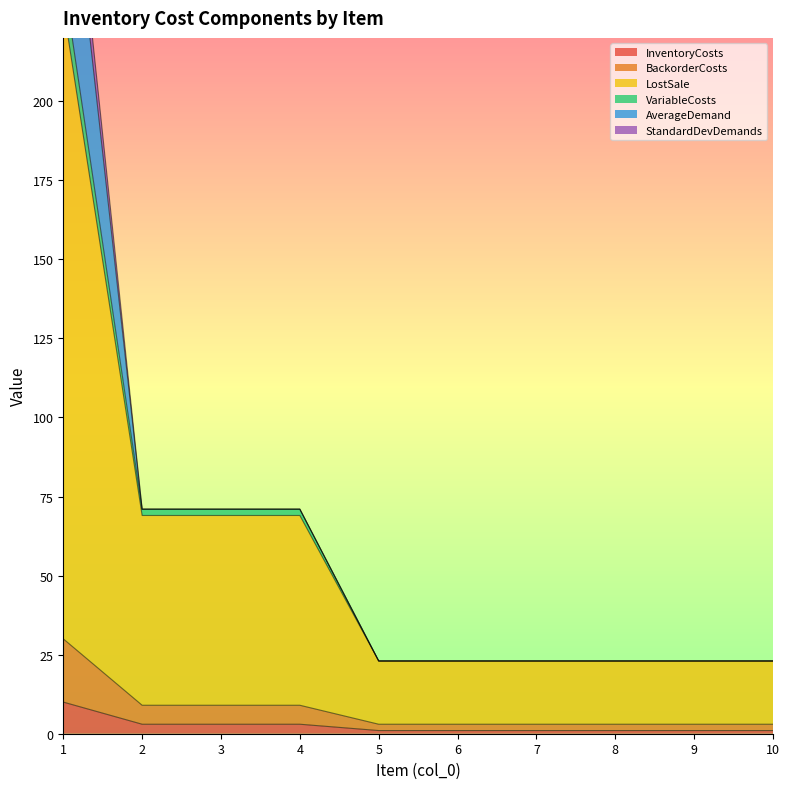

True or false: BackorderCosts and InventoryCosts intersect in this chart.

False